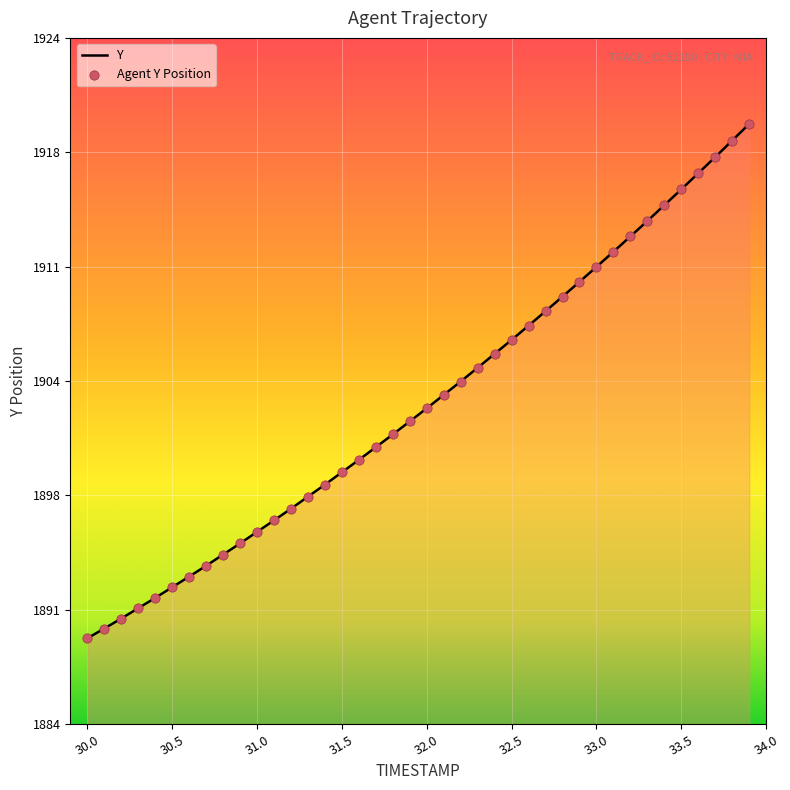

Does the chart have visible grid lines?

Yes